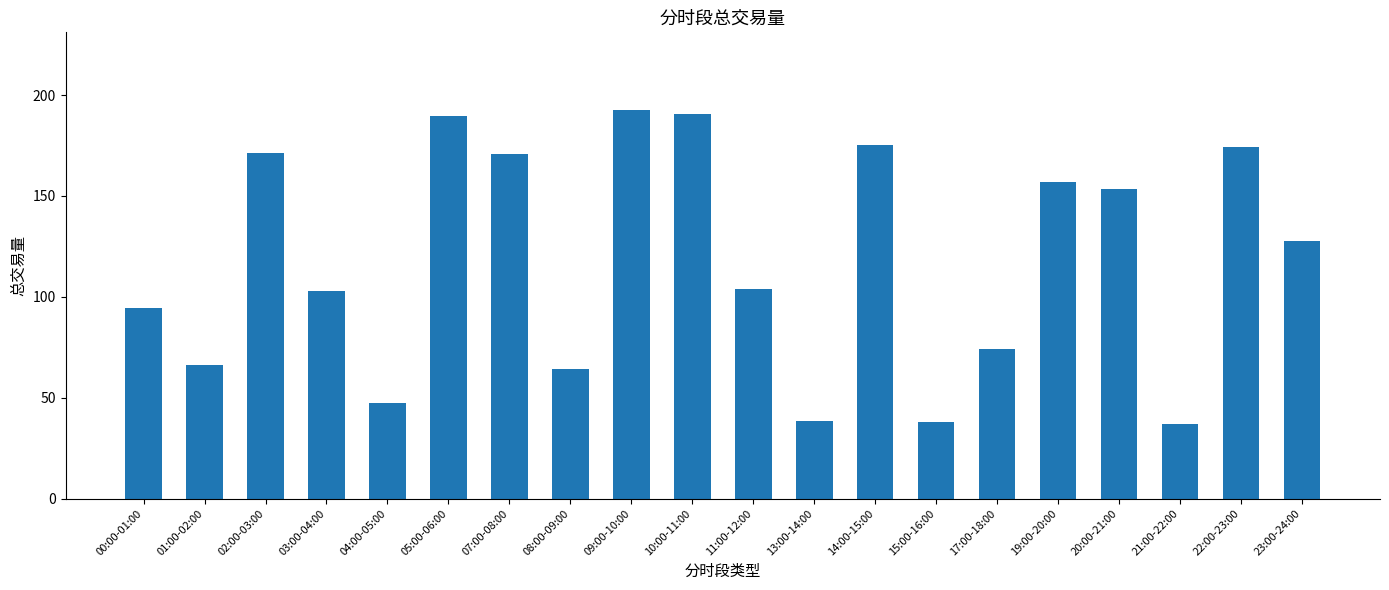

What is the change in value from 07:00-08:00 to 13:00-14:00?

-132.4